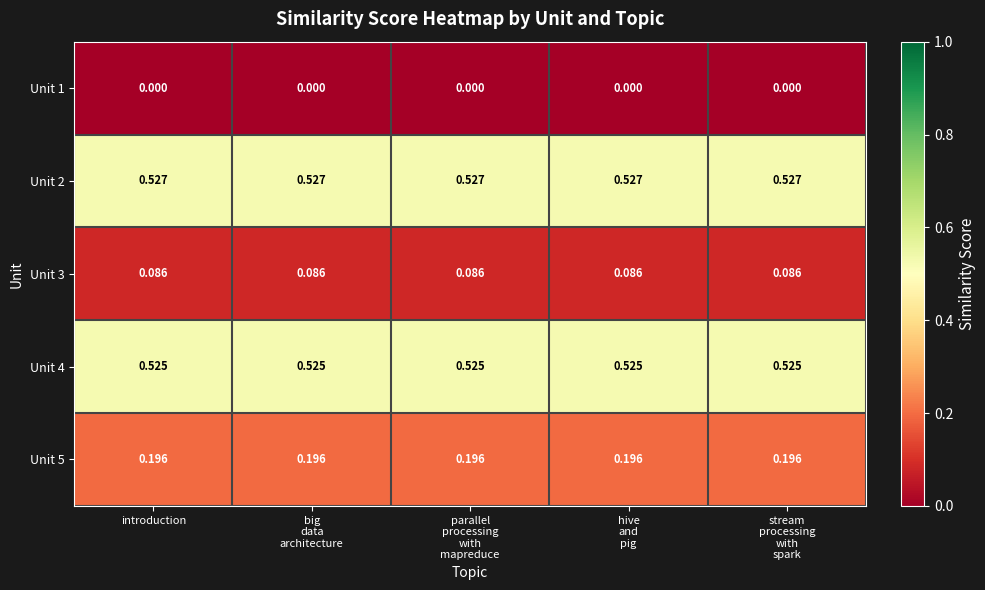

At which category is the sum across all series the highest?

introduction